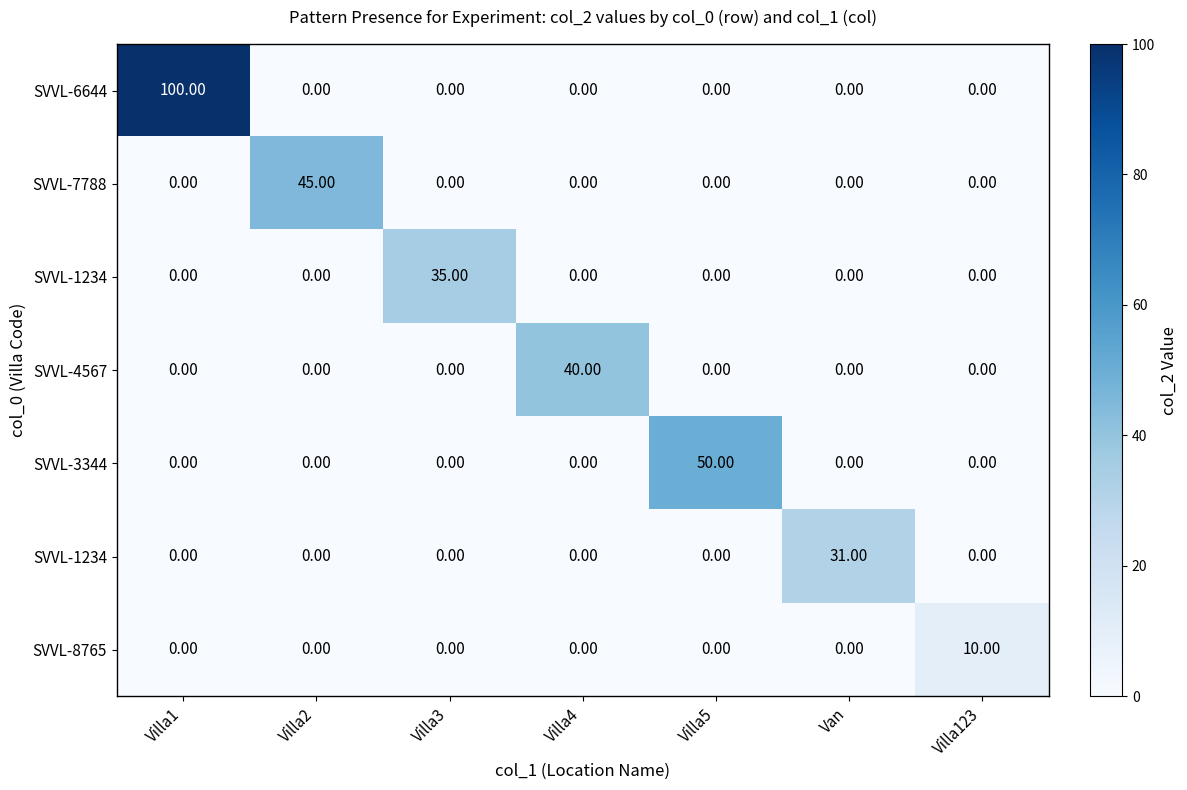

How many distinct data groups are displayed?

7